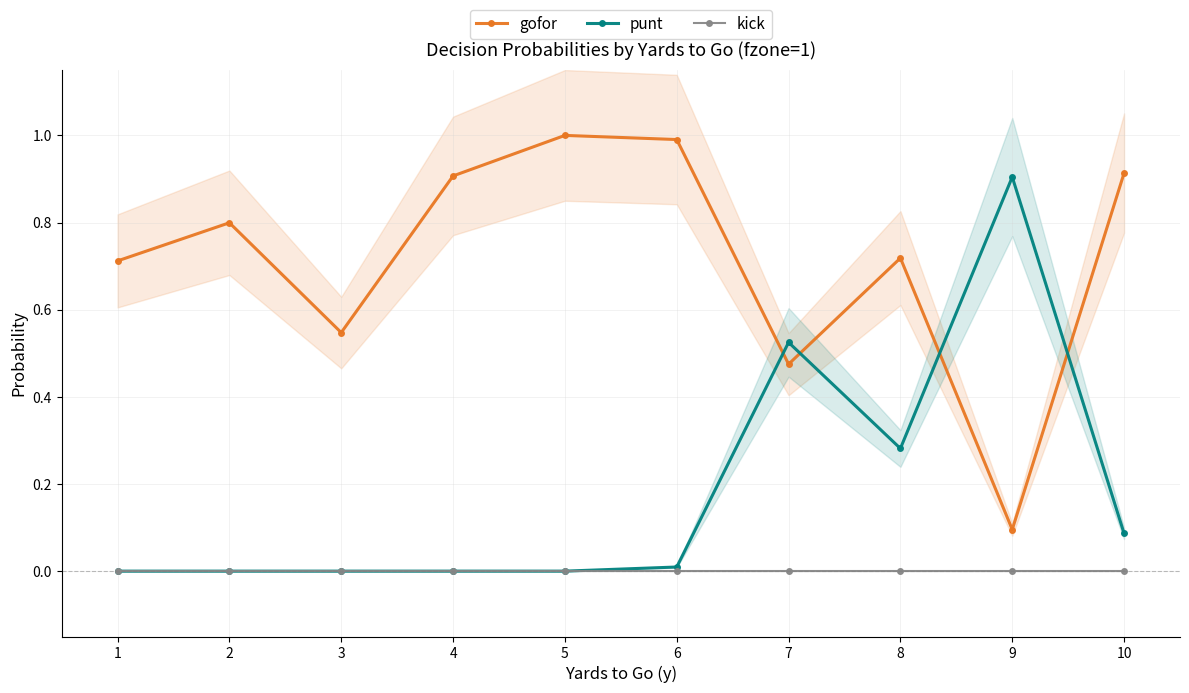

Reading left to right, what are all the values shown in this chart?

gofor: 0.7	0.8	0.5	0.9	1.0	1.0	0.5	0.7	0.1	0.9
punt: 0.0	0.0	0.0	0.0	0.0	0.0	0.5	0.3	0.9	0.1
kick: 0.0	0.0	0.0	0.0	0.0	0.0	0.0	0.0	0.0	0.0